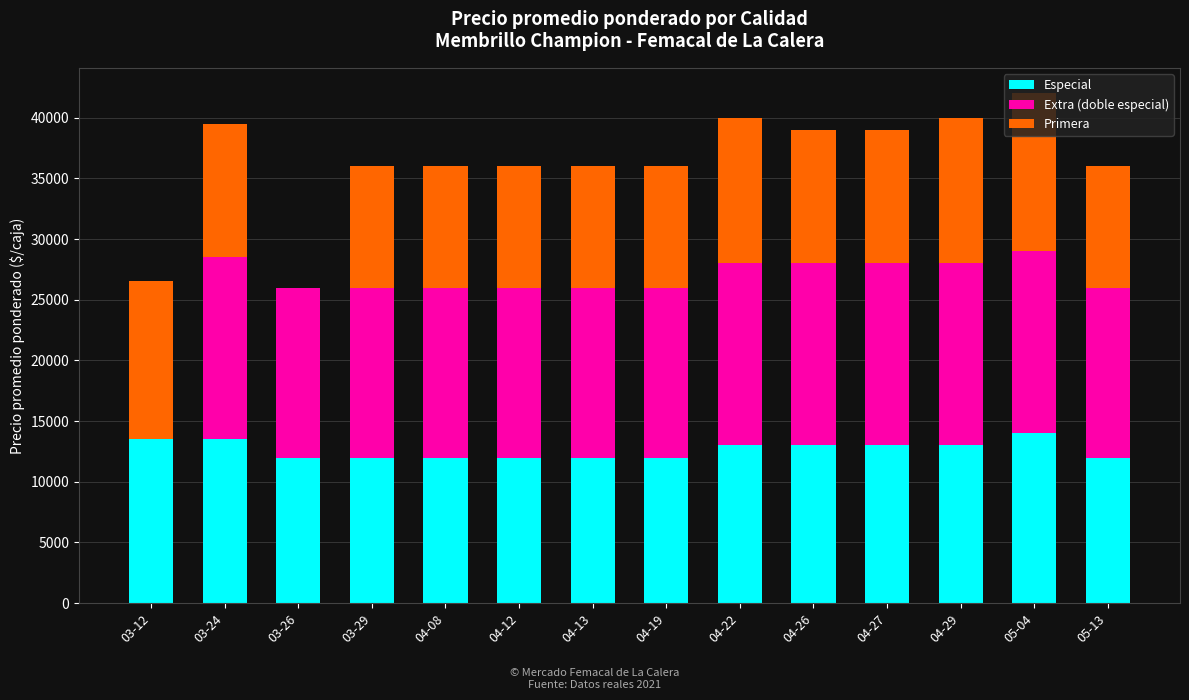

What is the sum of all Especial values?

177000